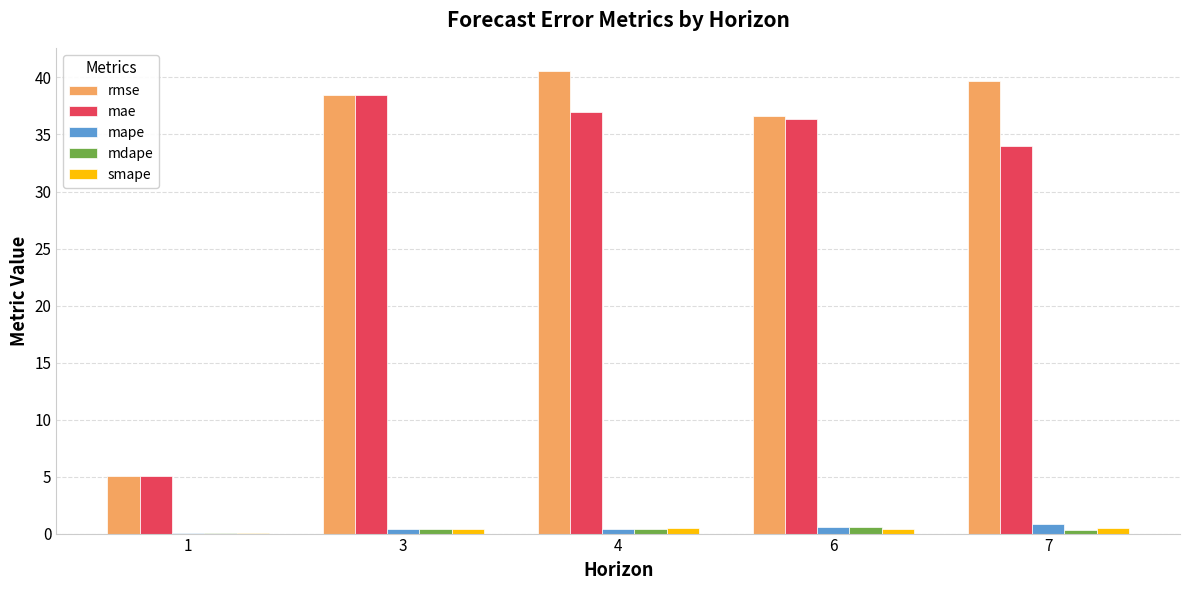

At which label is rmse closest to 22?

6